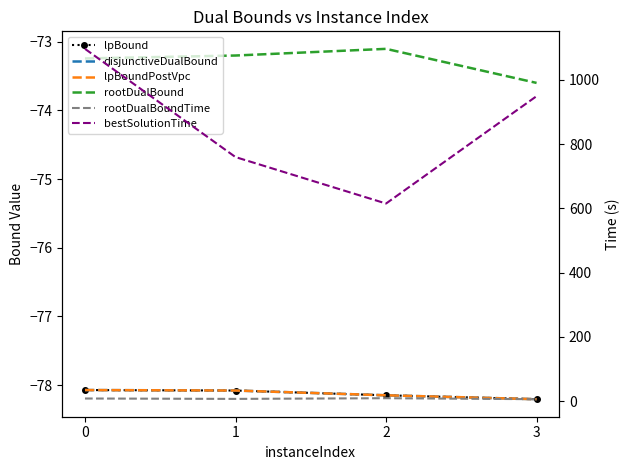

In rootDualBound, how many points are higher than both neighbors (excluding endpoints)?

1